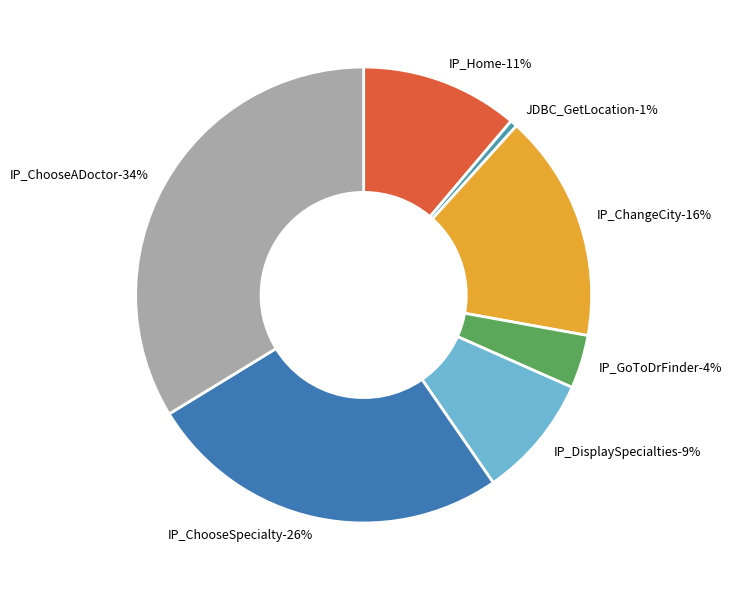

To the nearest percent, what percentage of the pie is IP_ChooseADoctor?

34%